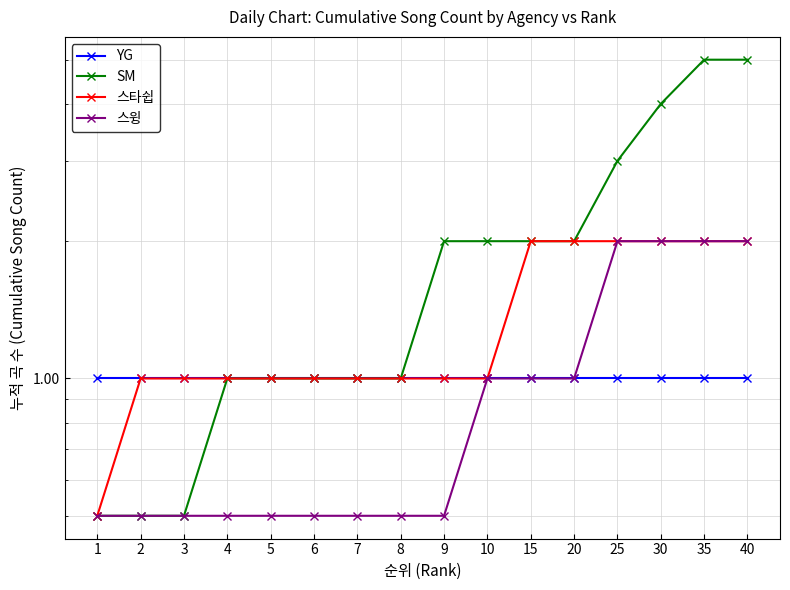

At how many categories does at least one series exceed 4?

2